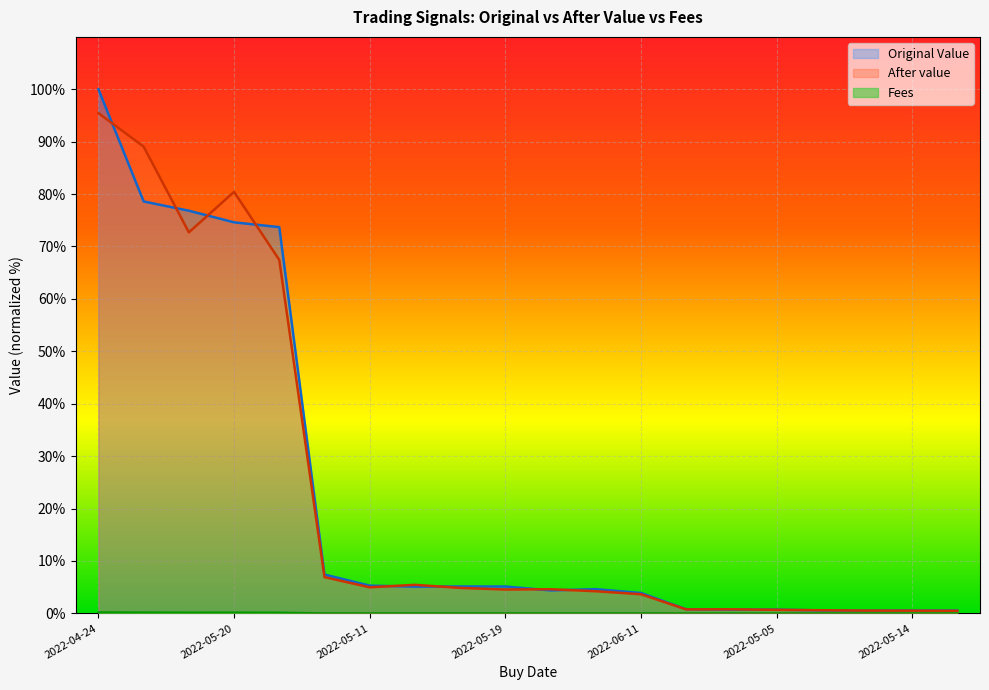

How many interior local valleys does the Fees series have?

3